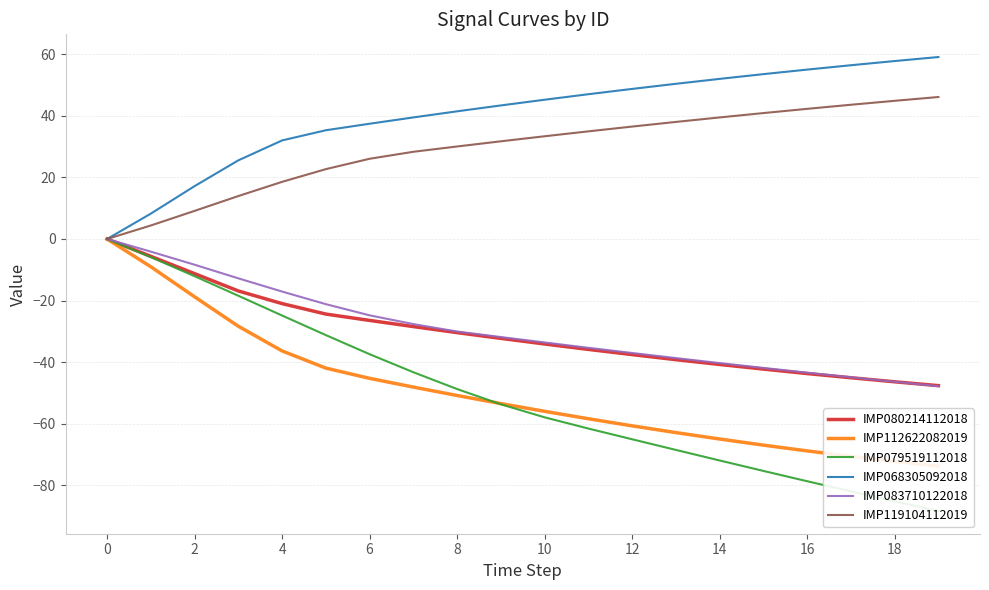

How many data points does each series have?

20